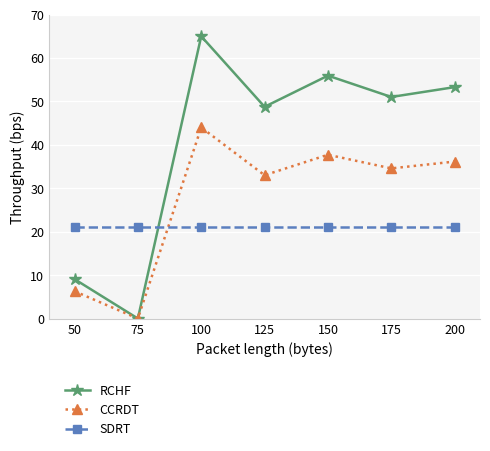

True or false: CCRDT has more than 1 interior local peaks.

True